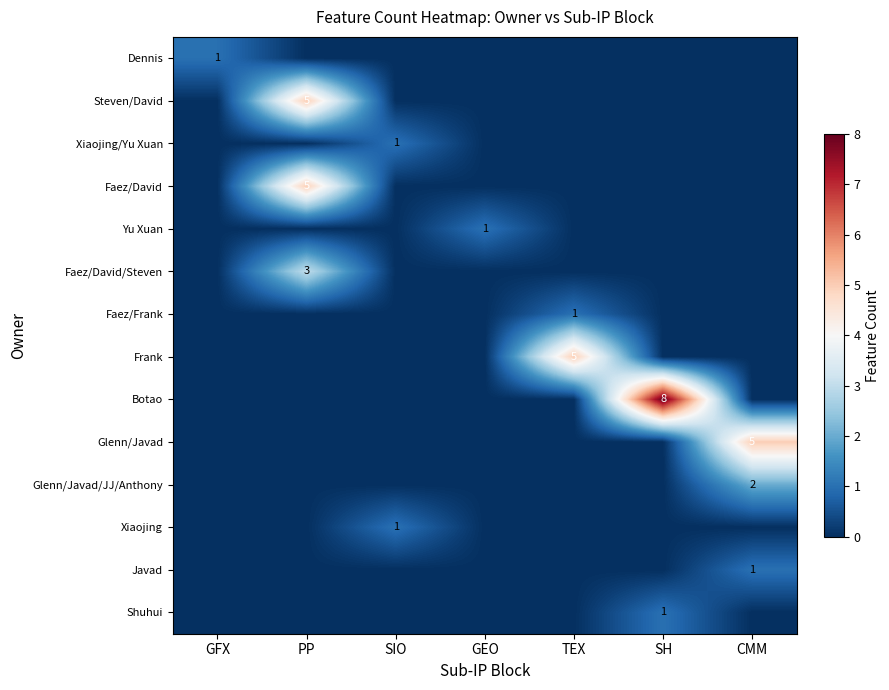

The Steven/David series shows 5 at PP. True or false?

True